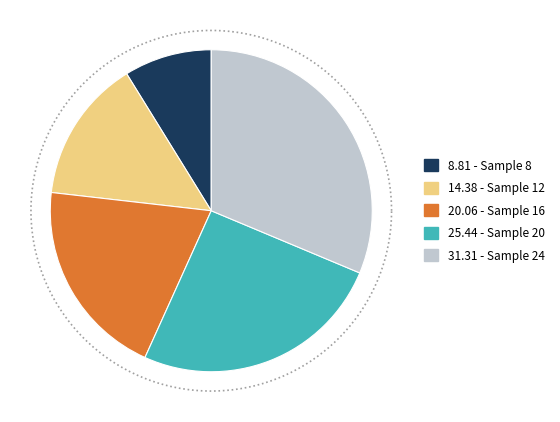

Count the number of slices in the pie.

5